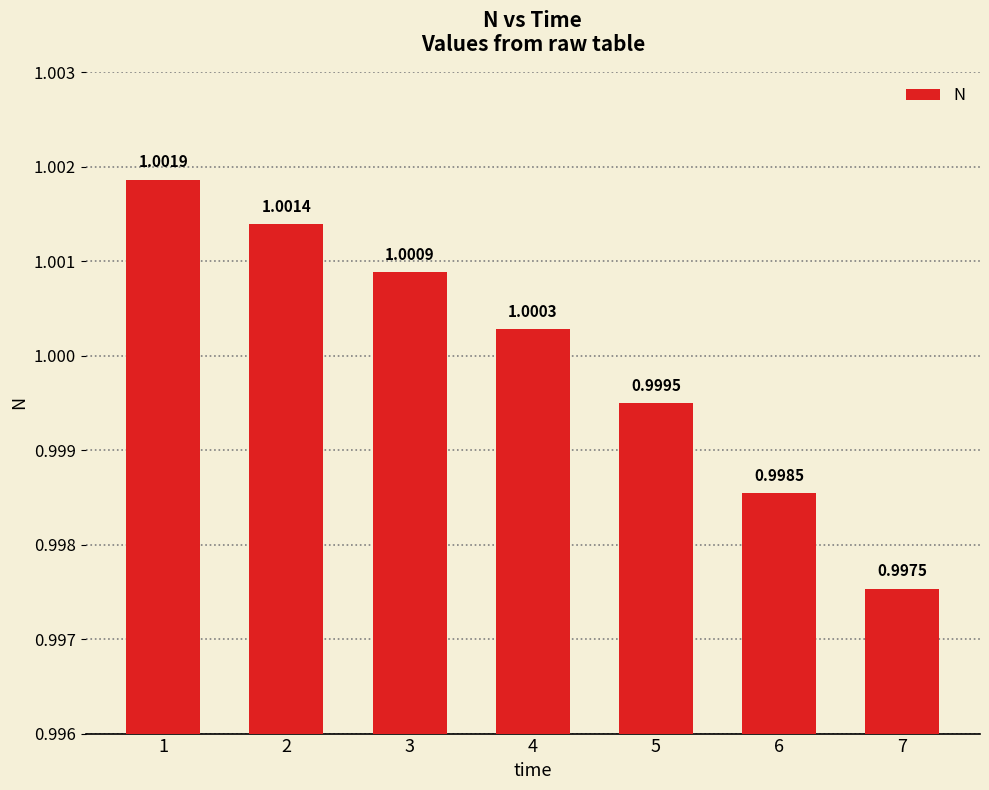

What is the approximate value at 2?

1.0